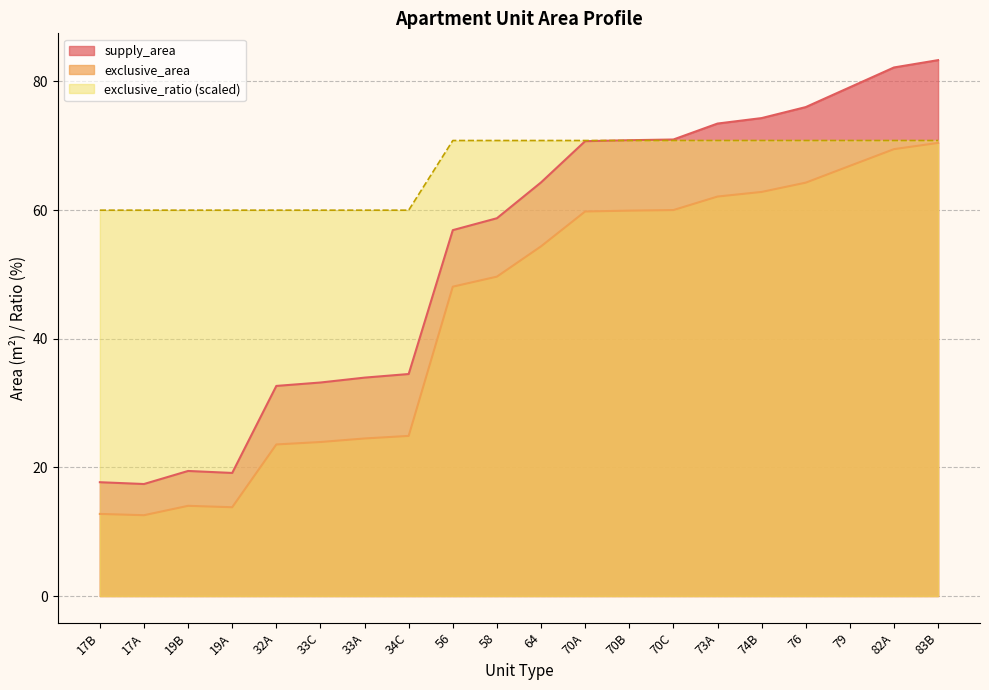

At which label does exclusive_area first exceed 54?

64